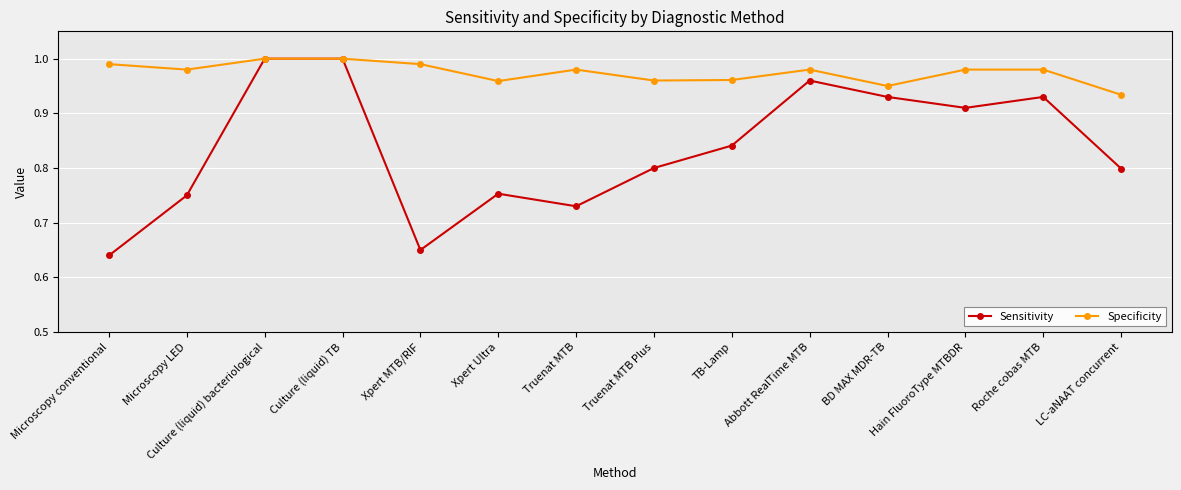

At how many categories does at least one series exceed 0?

14